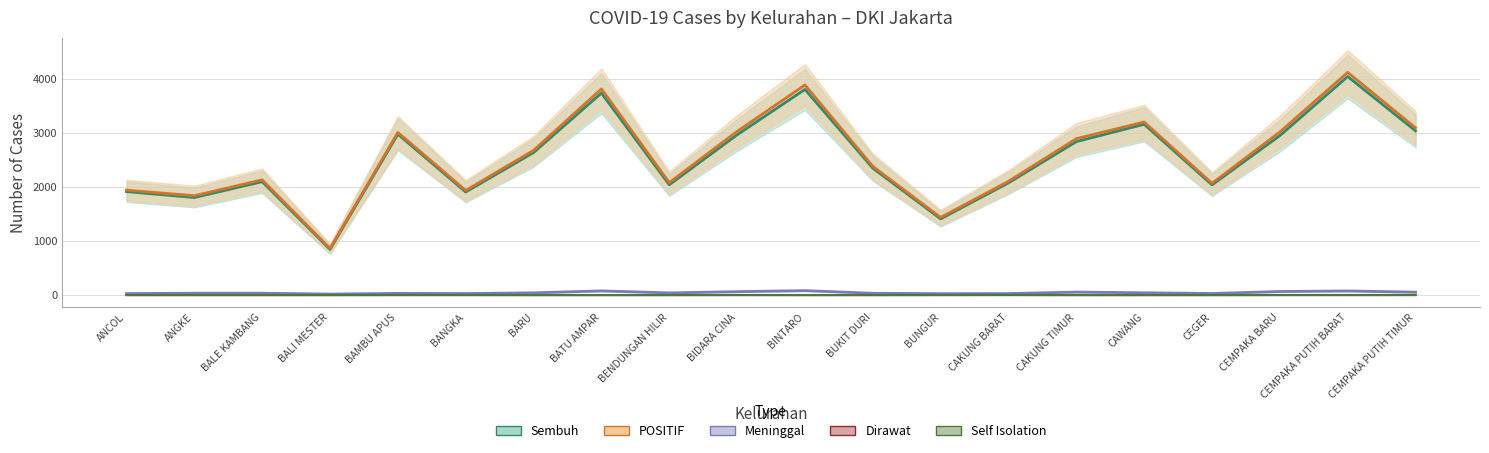

What is the highest value of the Meninggal series?

82